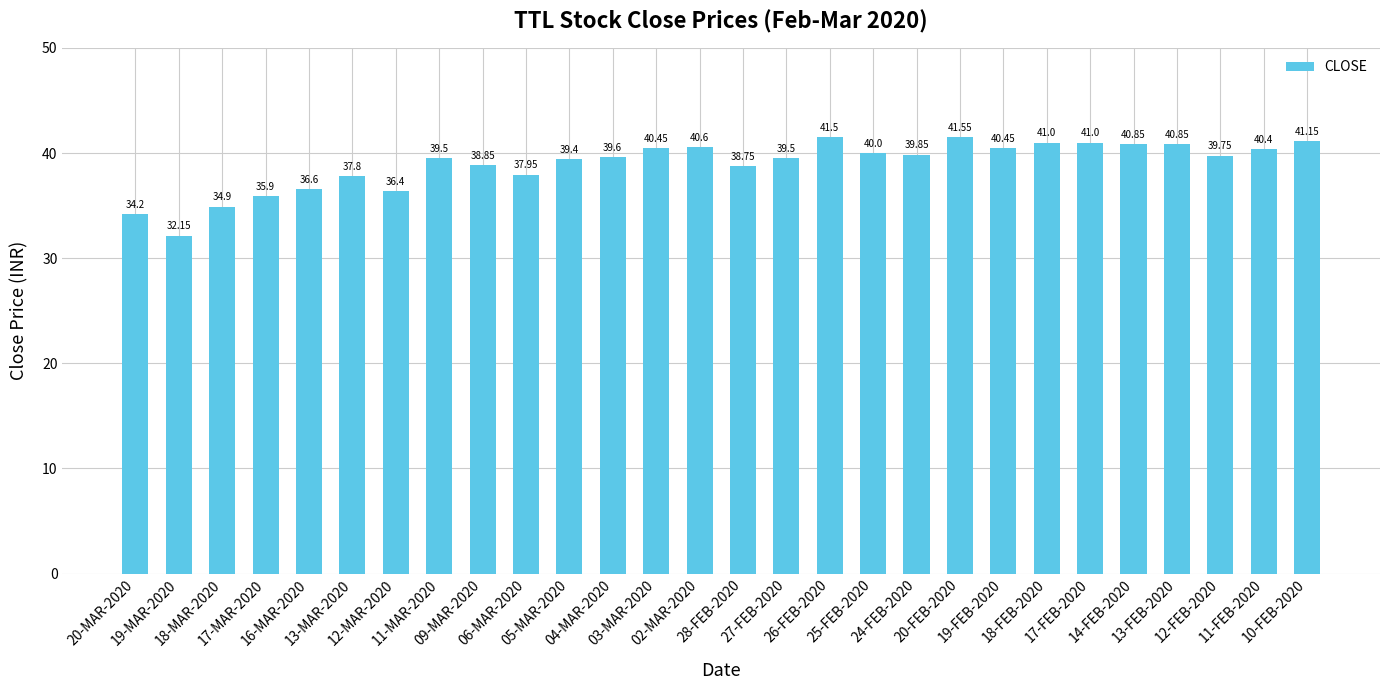

How many values exceed 39?

18